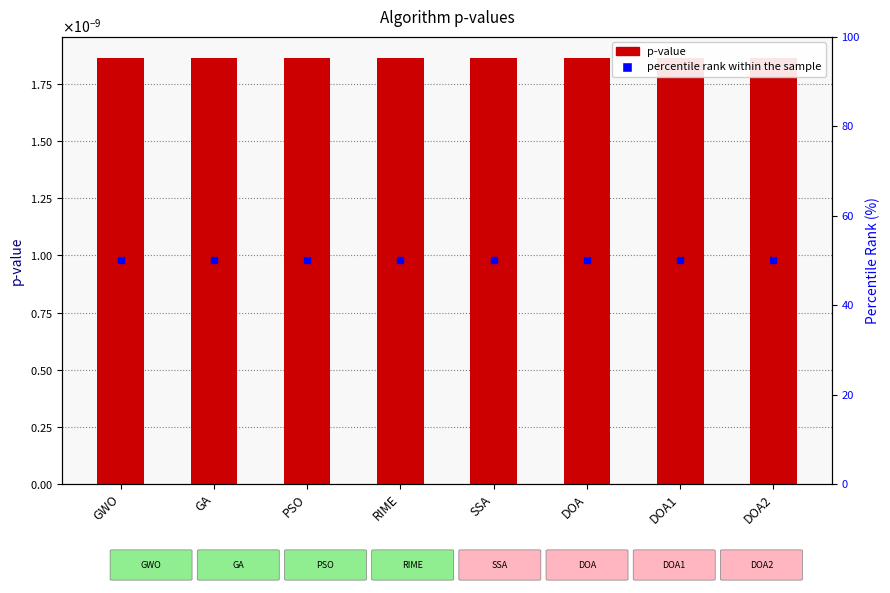

At which label does percentile rank within the sample reach its peak?

GWO